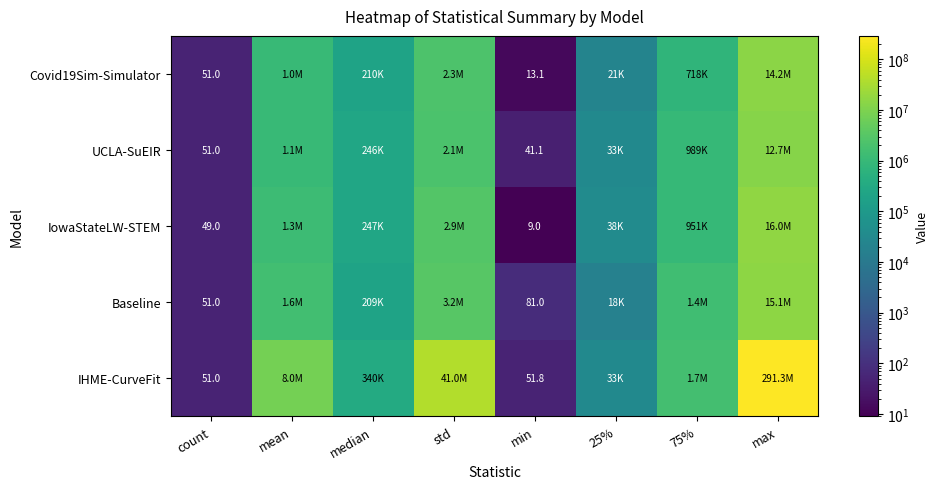

What is the total value across all series at min?

196.0